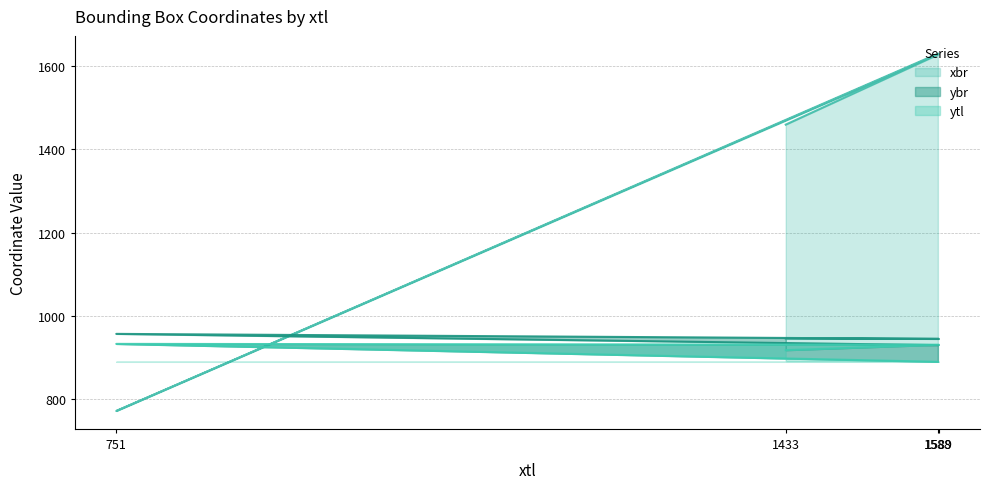

Which series has the largest range (max minus min)?

xbr